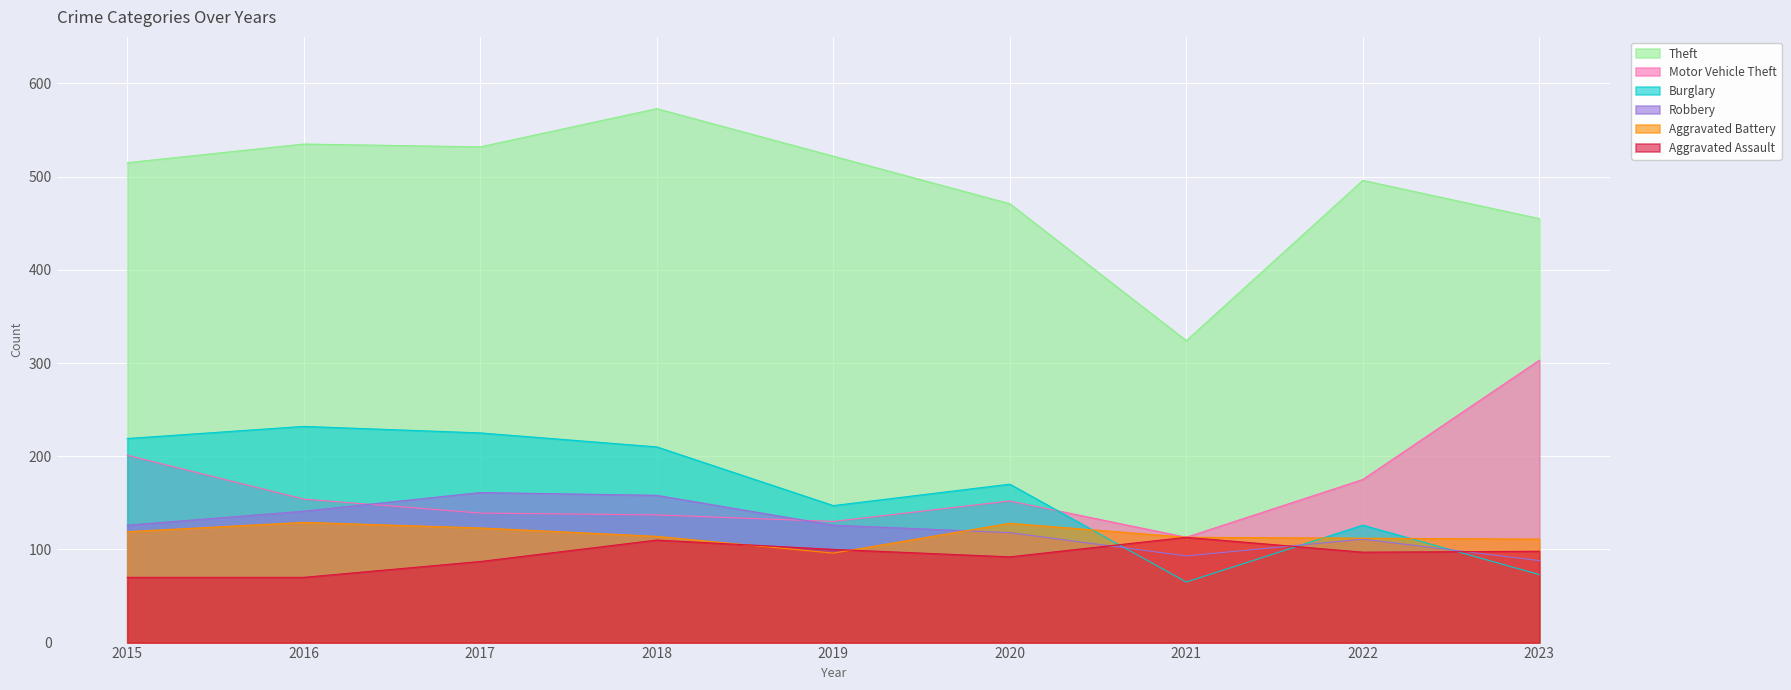

What are all the series names shown in the legend?

Theft, Motor Vehicle Theft, Burglary, Robbery, Aggravated Battery, Aggravated Assault